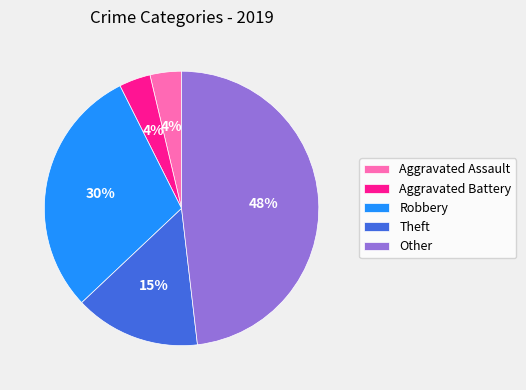

To the nearest percent, what portion does Aggravated Assault represent?

4%